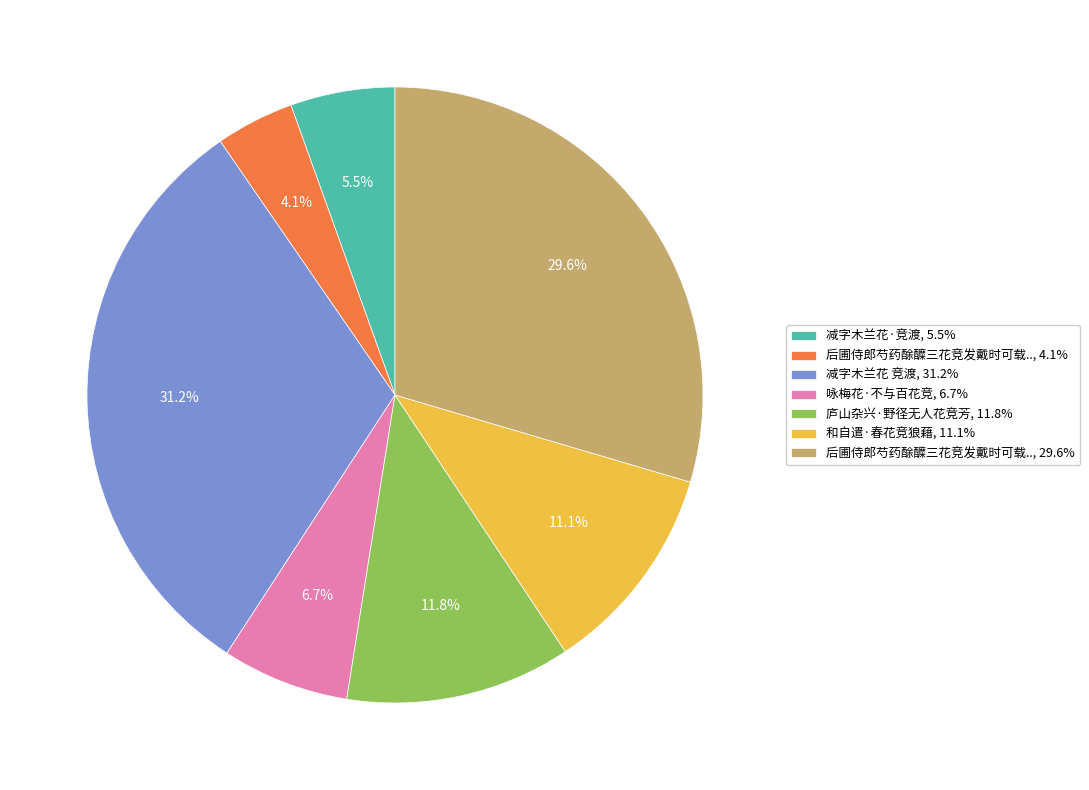

Which has a higher value, 减字木兰花·竞渡, 5.5% or 庐山杂兴·野径无人花竞芳, 11.8%?

庐山杂兴·野径无人花竞芳, 11.8%